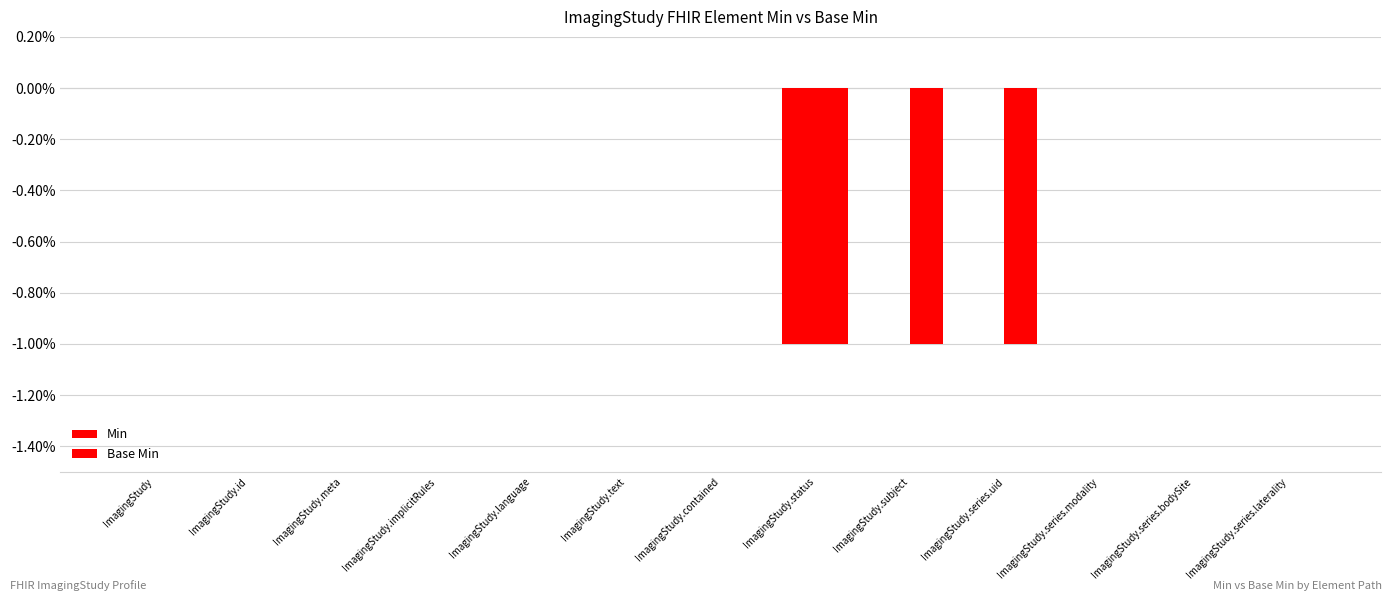

Rank the series at ImagingStudy.implicitRules from highest to lowest value.

Min, Base Min